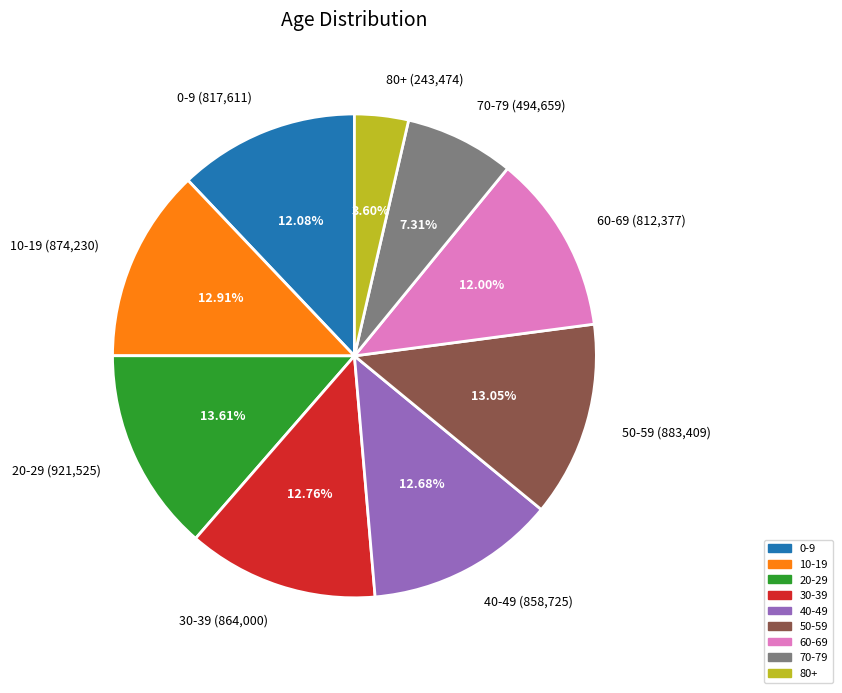

What is the ratio of the value at 0-9 to the value at 10-19?

0.9